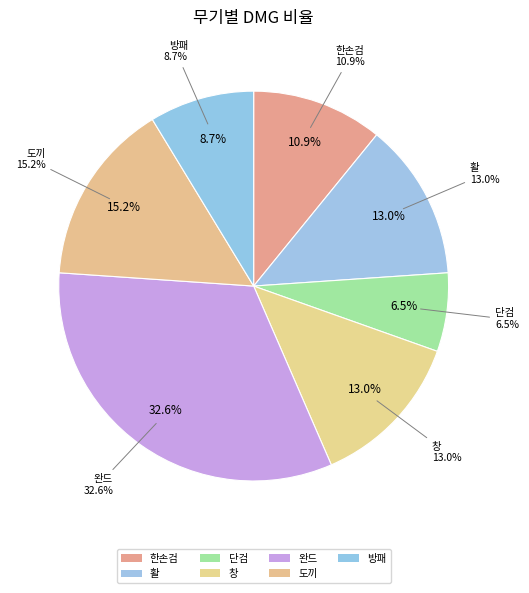

How many slices are in this pie chart?

7